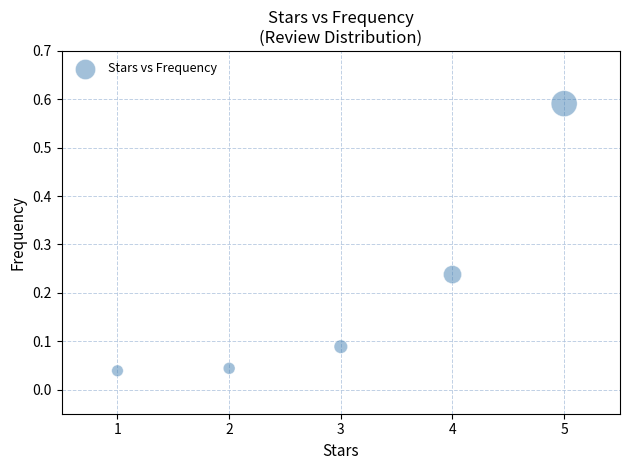

What is the range of X values (max minus min)?

4.0